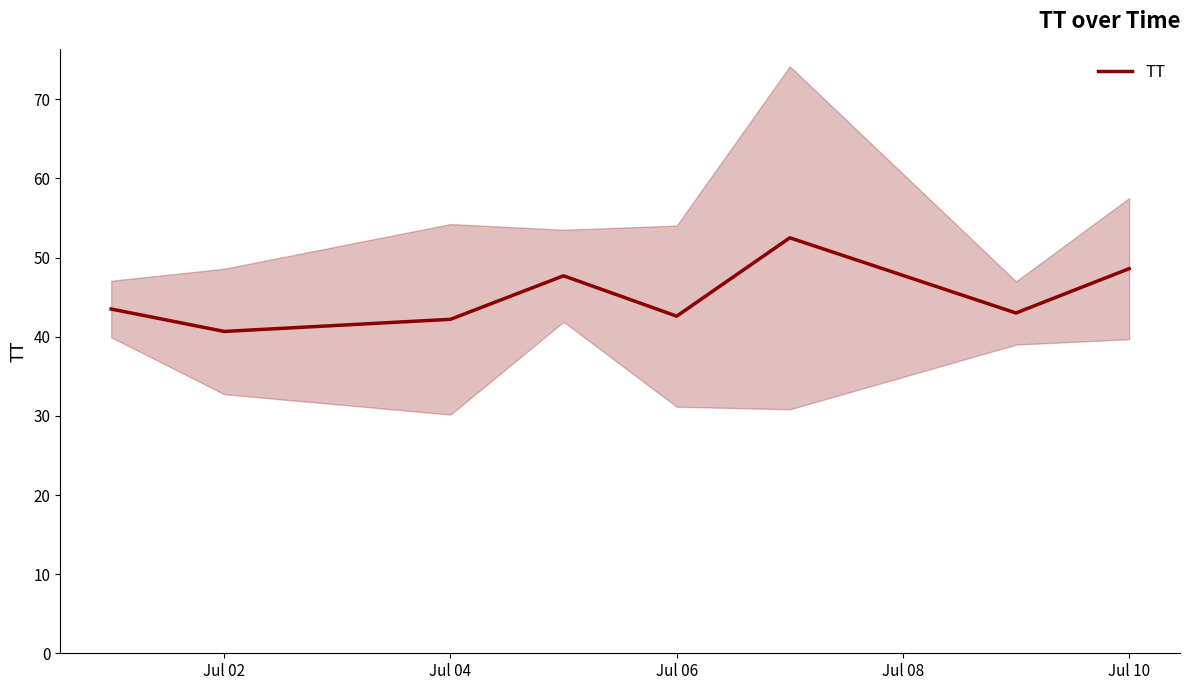

The value of TT at Jul 02 is 40.7. True or false?

True